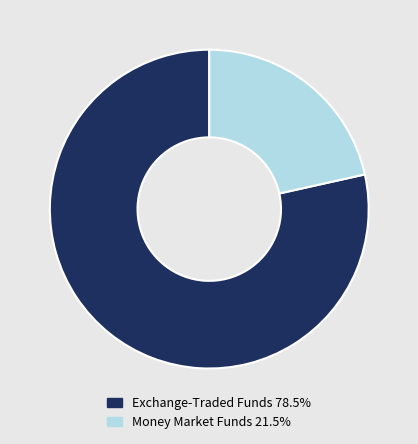

Do Money Market Funds 21.5% and Exchange-Traded Funds 78.5% together represent more than half of the pie?

Yes